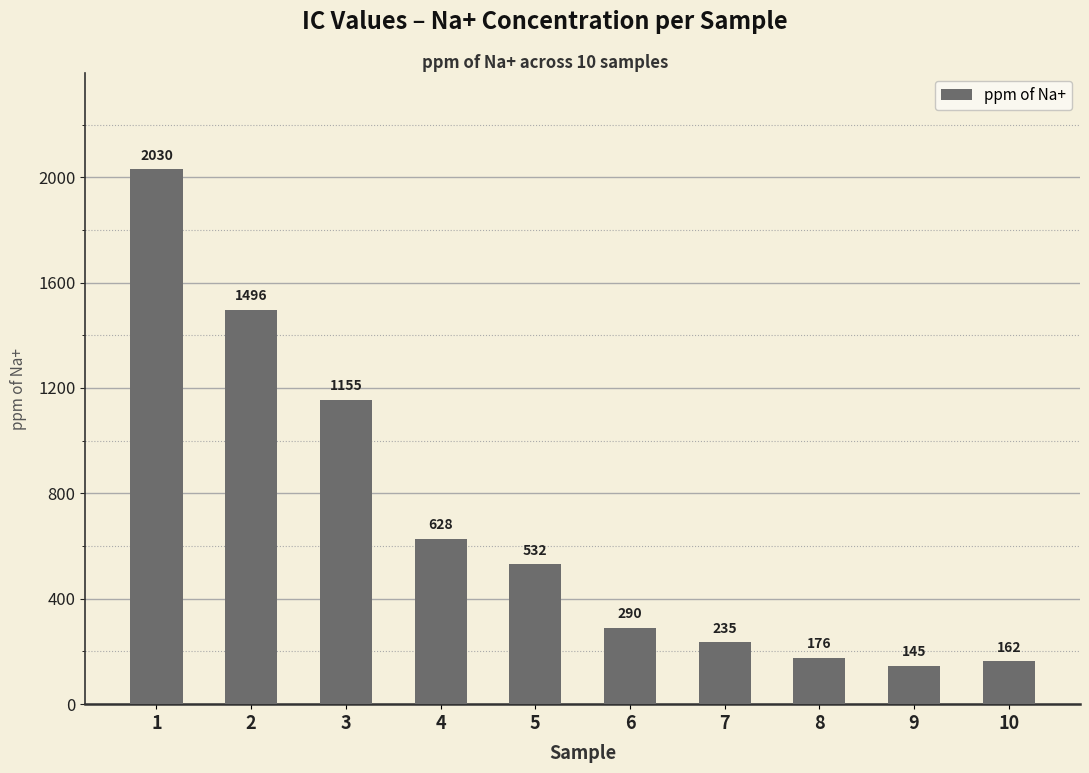

Read the value at 7.

235.0